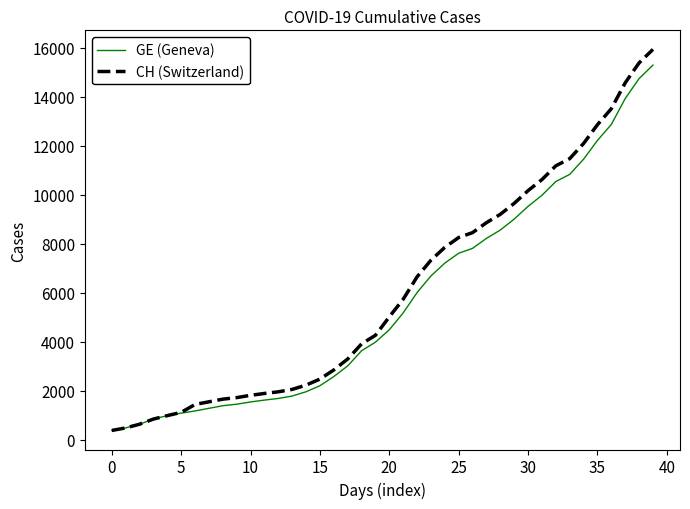

What is the maximum value for CH (Switzerland)?

15926